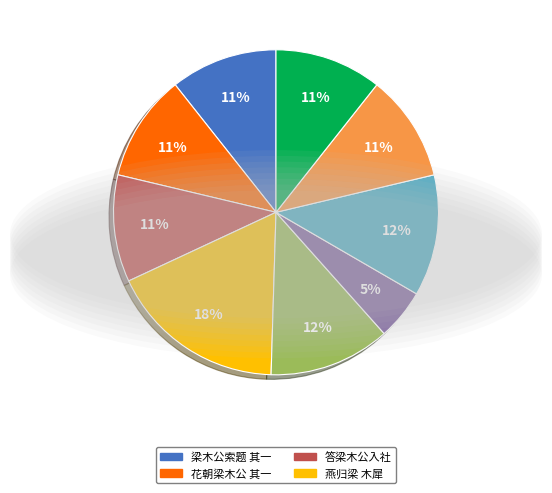

Is there a majority slice in this chart?

No